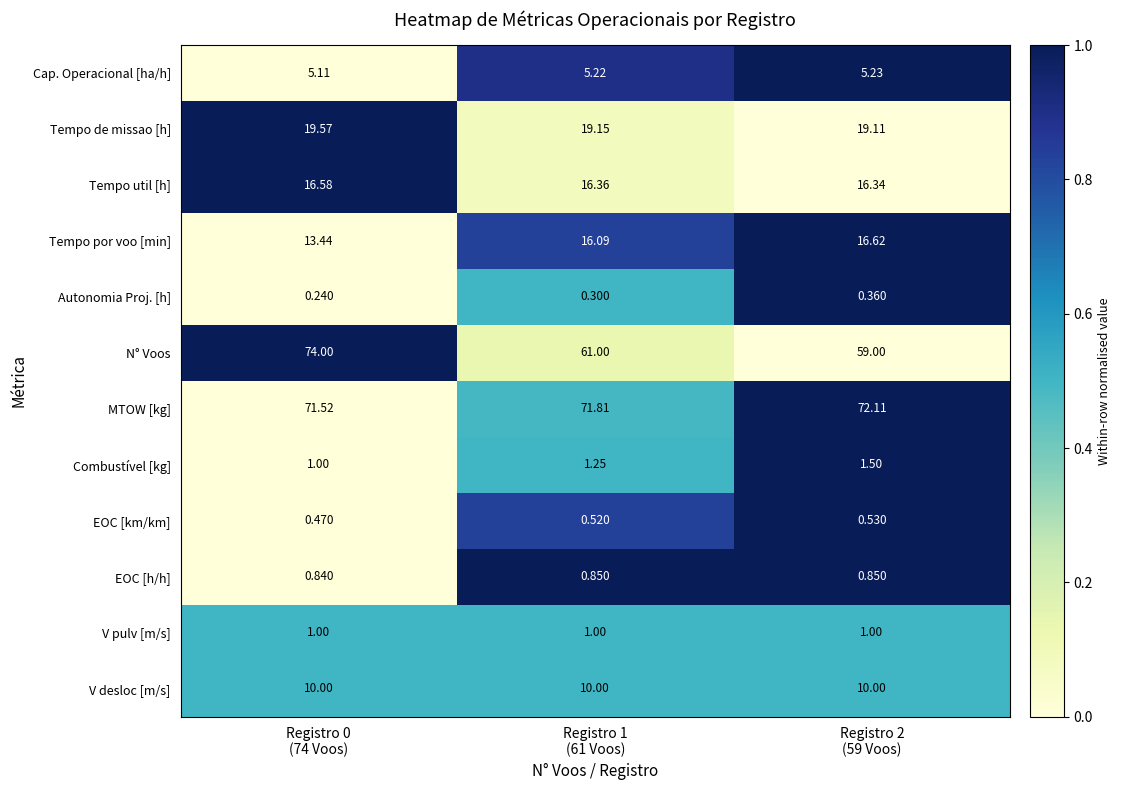

How many data points does each series have?

3